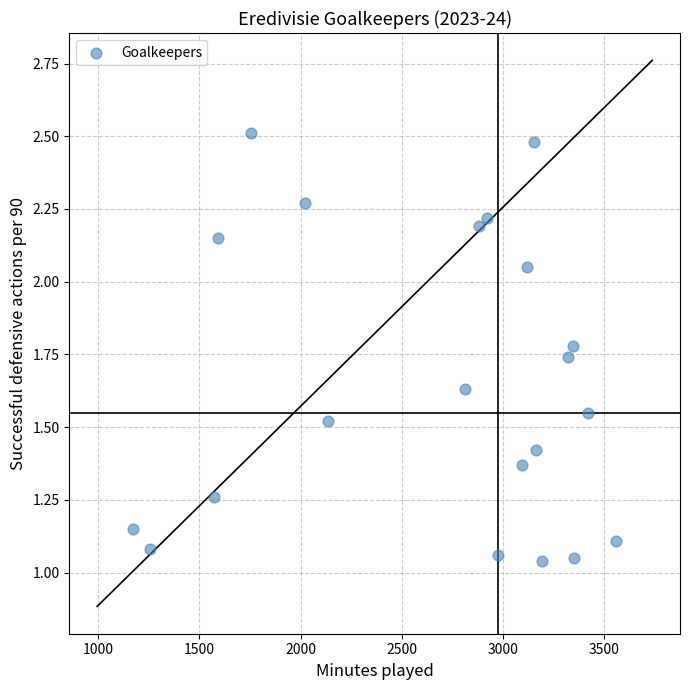

What is the range of X values (max minus min)?

2389.0